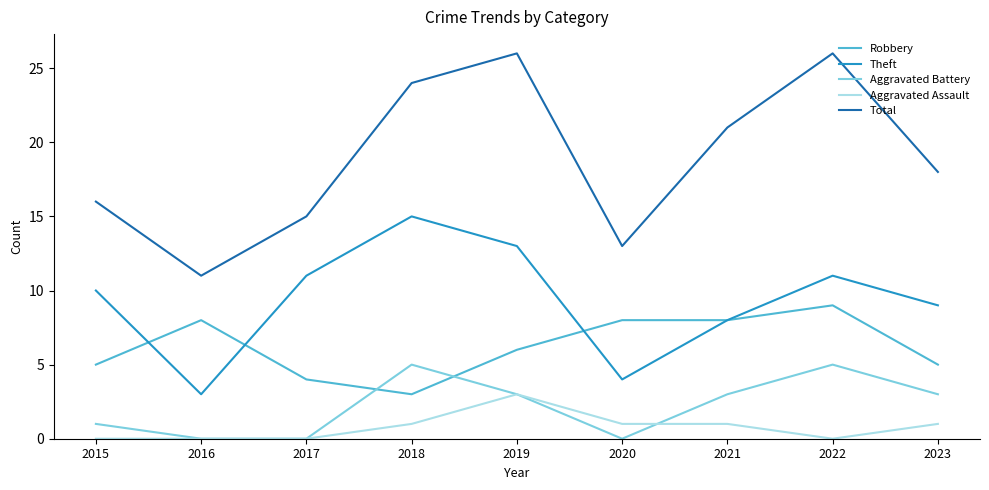

What is the spread (max minus min) of values at 2016?

11